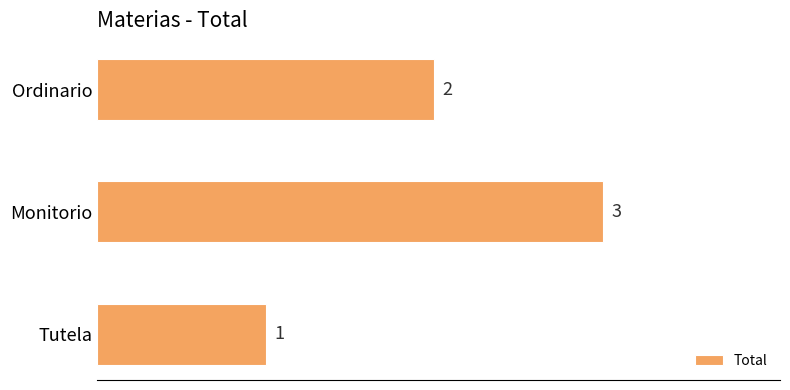

How many values are between 1 and 3?

3